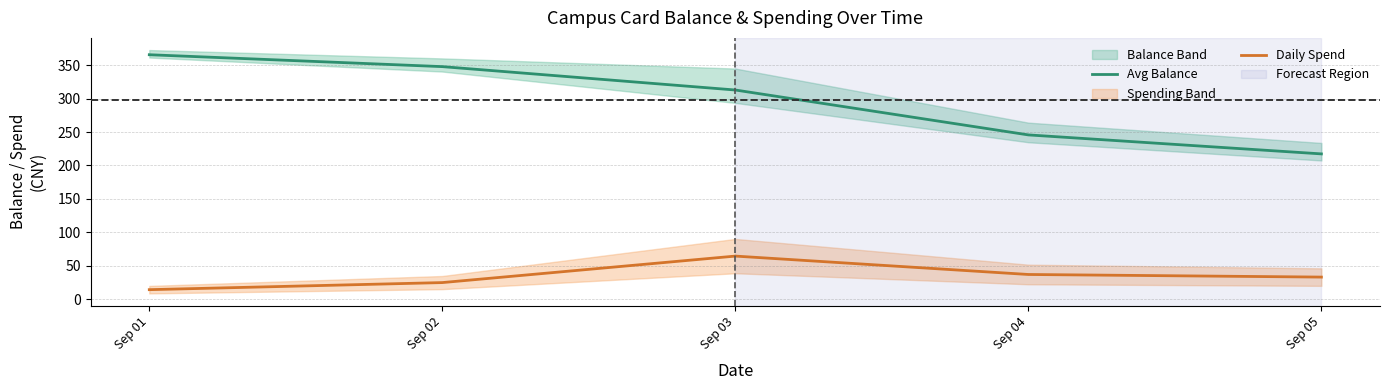

The Avg Balance series shows 365.8 at Sep 01. True or false?

True